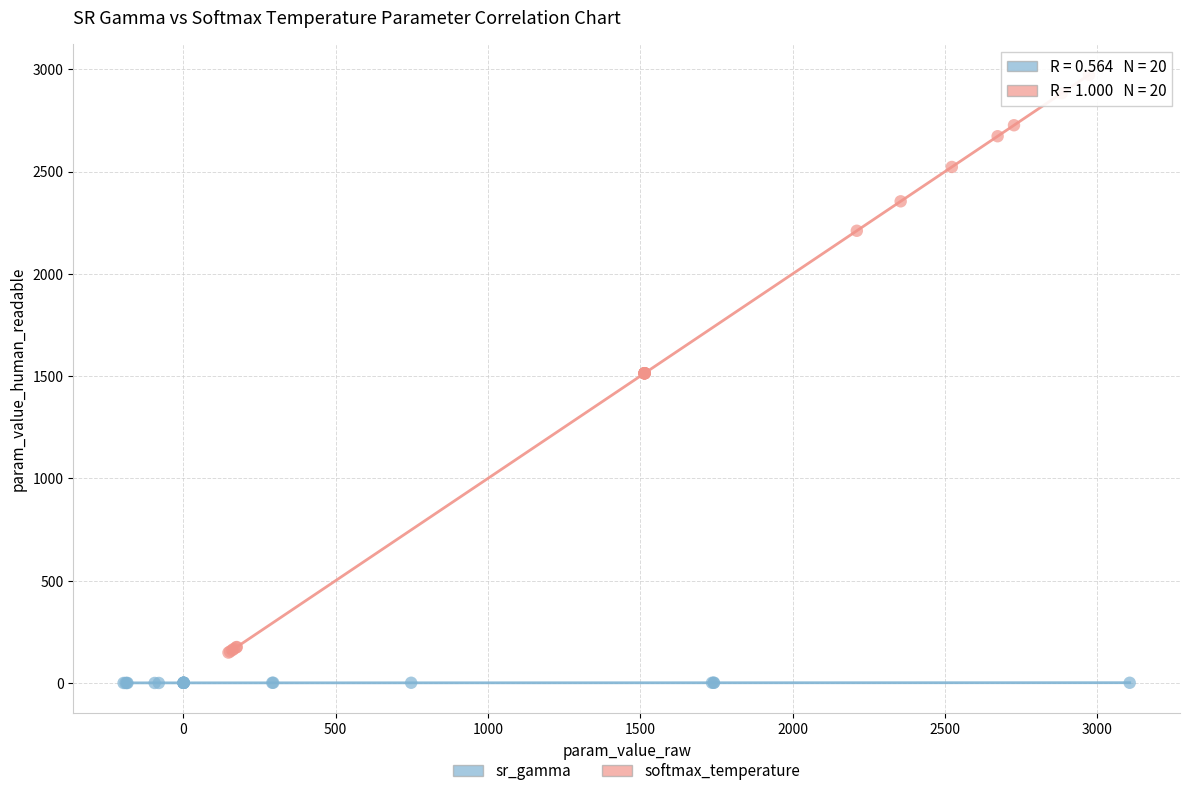

Which series has the largest Y range (max minus min)?

softmax_temperature